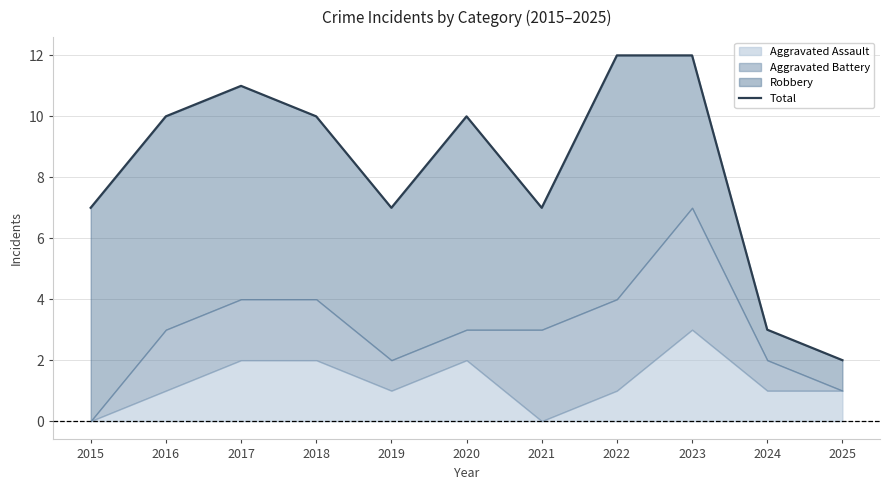

What is the value of the 2nd point from the left?

10